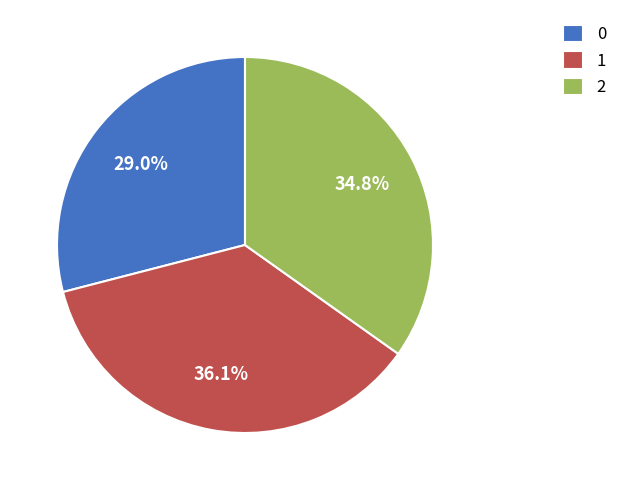

Which category has the biggest portion of the pie?

1